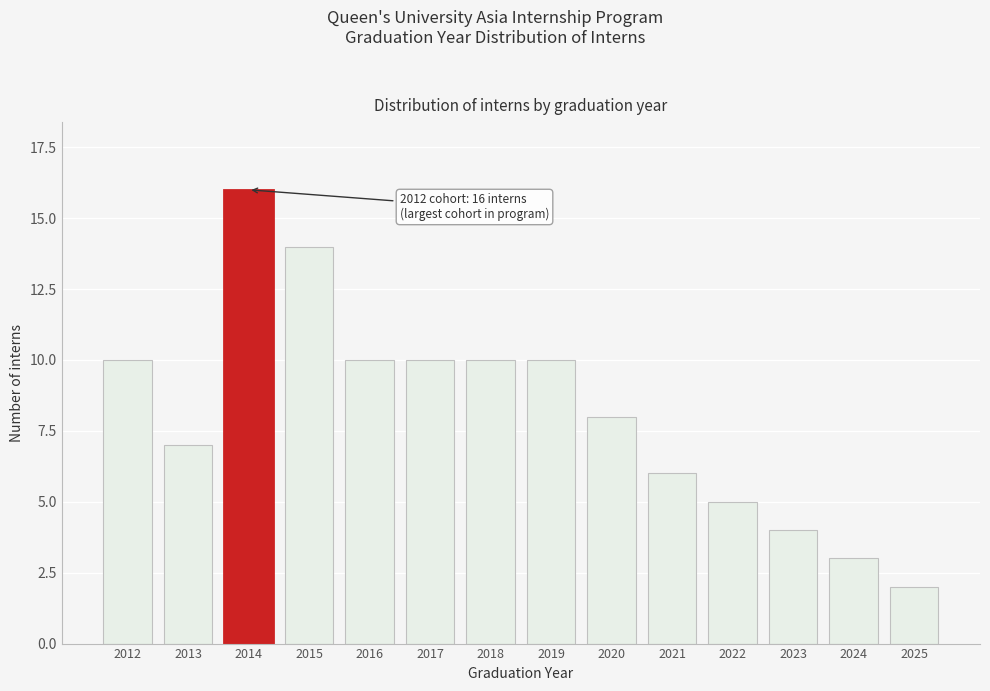

Reading left to right, what are all the values shown in this chart?

10	7	16	14	10	10	10	10	8	6	5	4	3	2